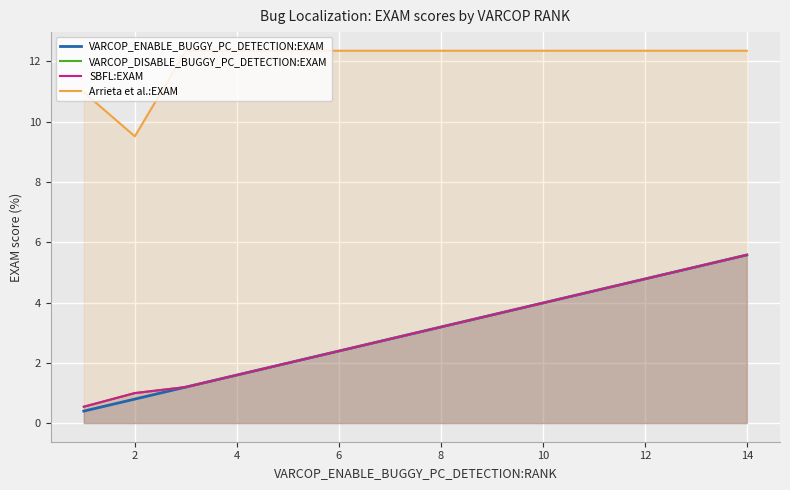

True or false: SBFL:EXAM and VARCOP_DISABLE_BUGGY_PC_DETECTION:EXAM intersect in this chart.

False